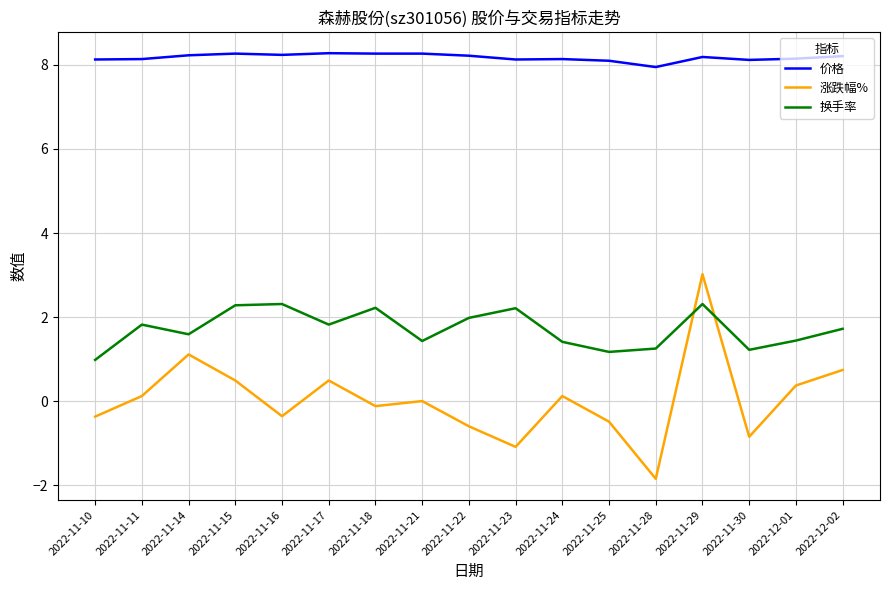

What position from the right is 2022-11-22?

9